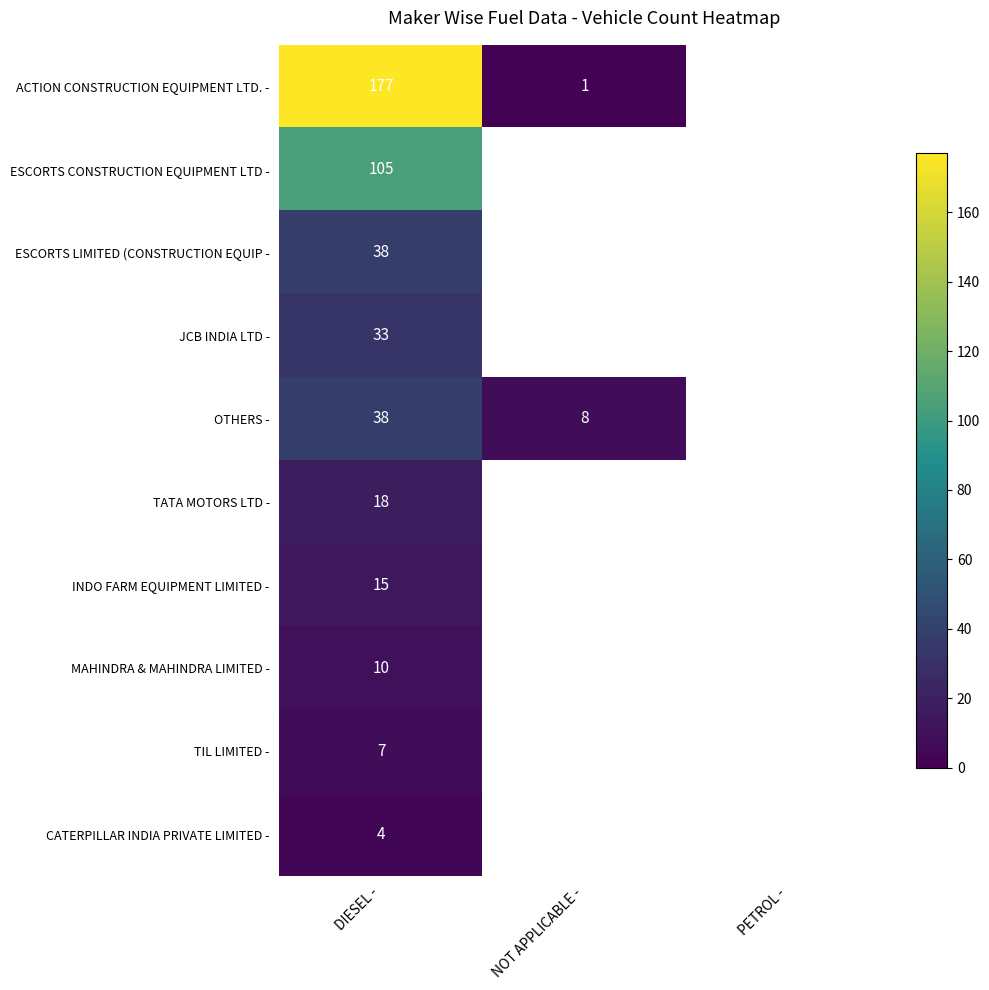

How many positive values does the ACTION CONSTRUCTION EQUIPMENT LTD. - series have?

2